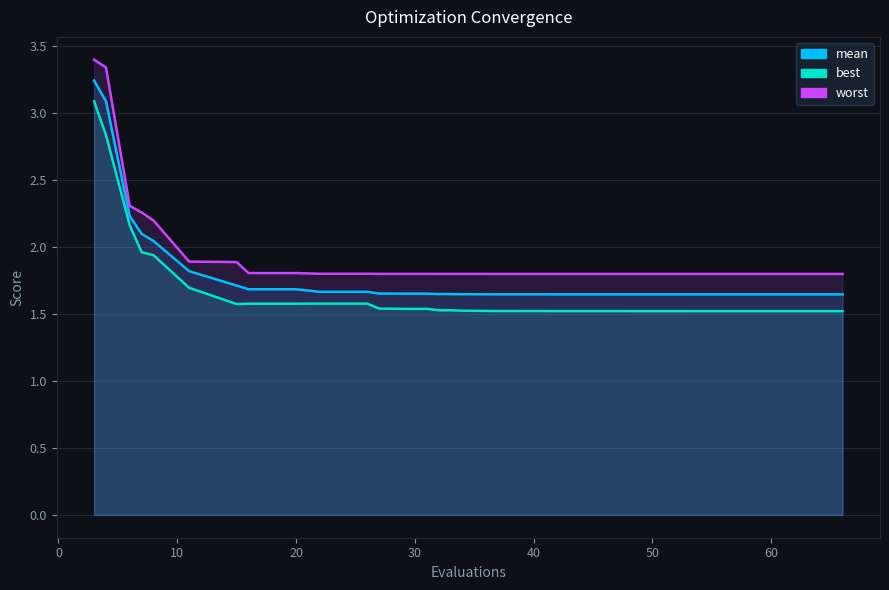

What is the total value across all series at 20?

5.1